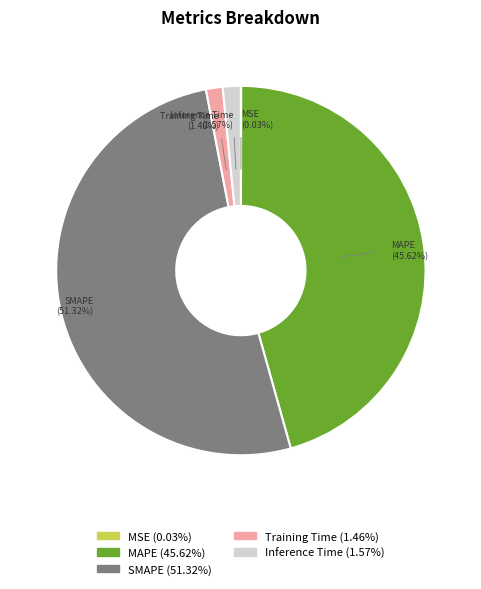

Between MAPE (45.62%) and Training Time (1.46%), which is larger?

MAPE (45.62%)